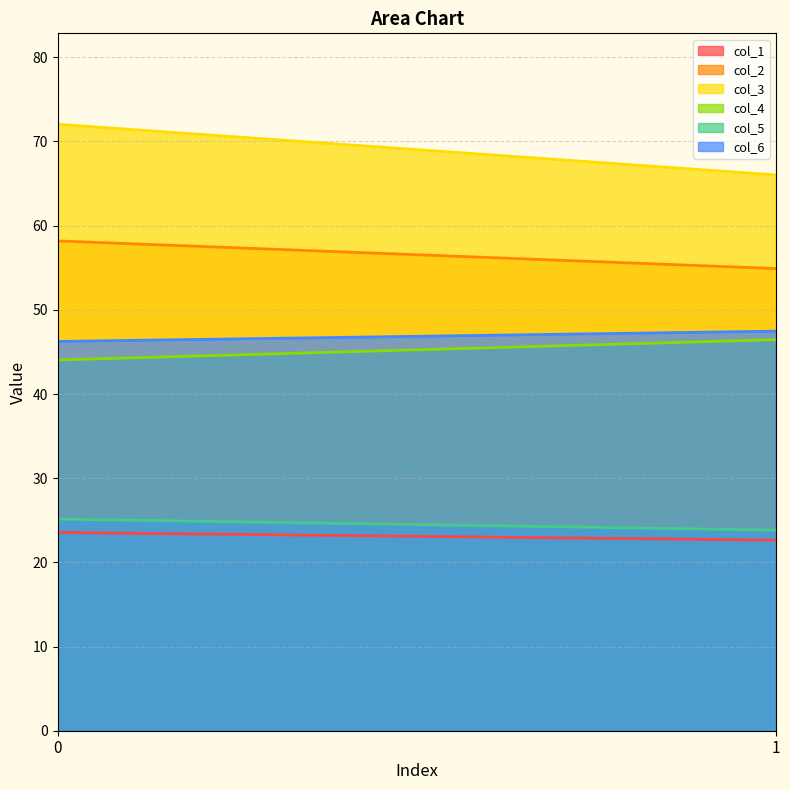

What is the smallest value displayed?

22.6